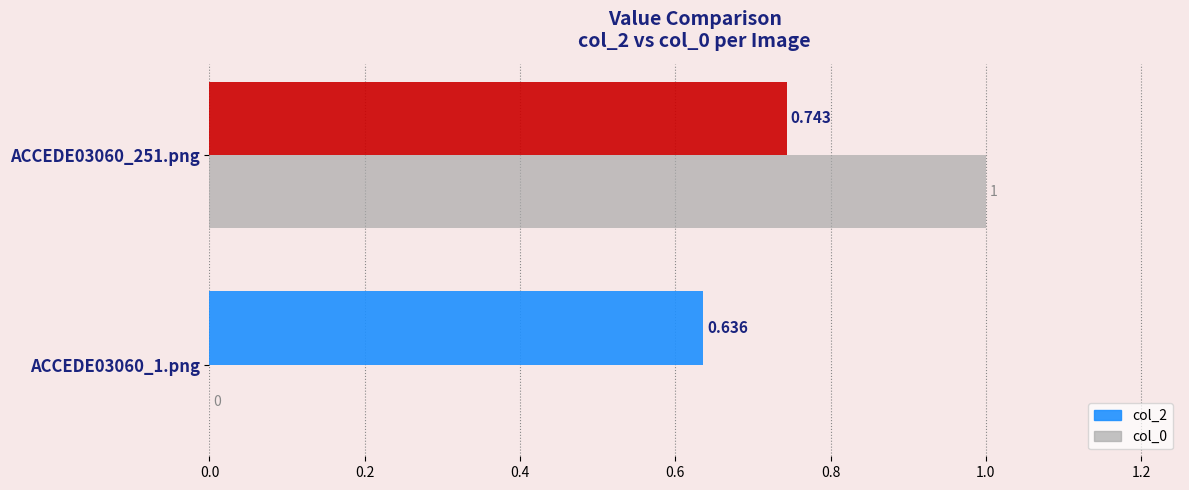

What is the average value of the col_0 series?

0.5